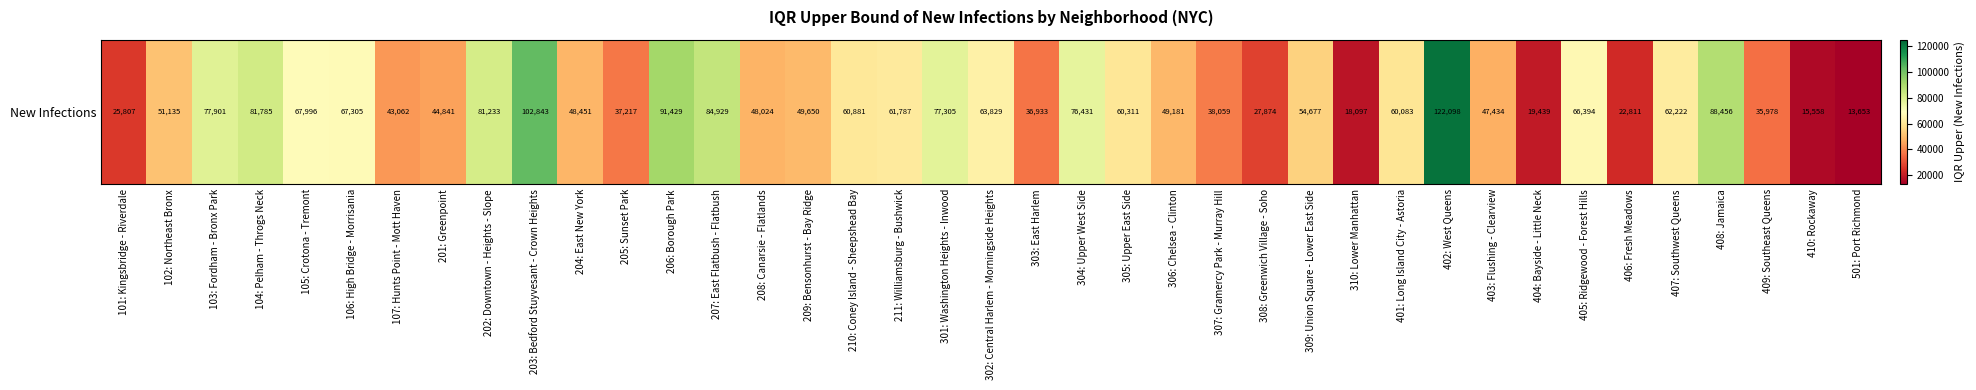

Which category has the highest value across all series?

402: West Queens